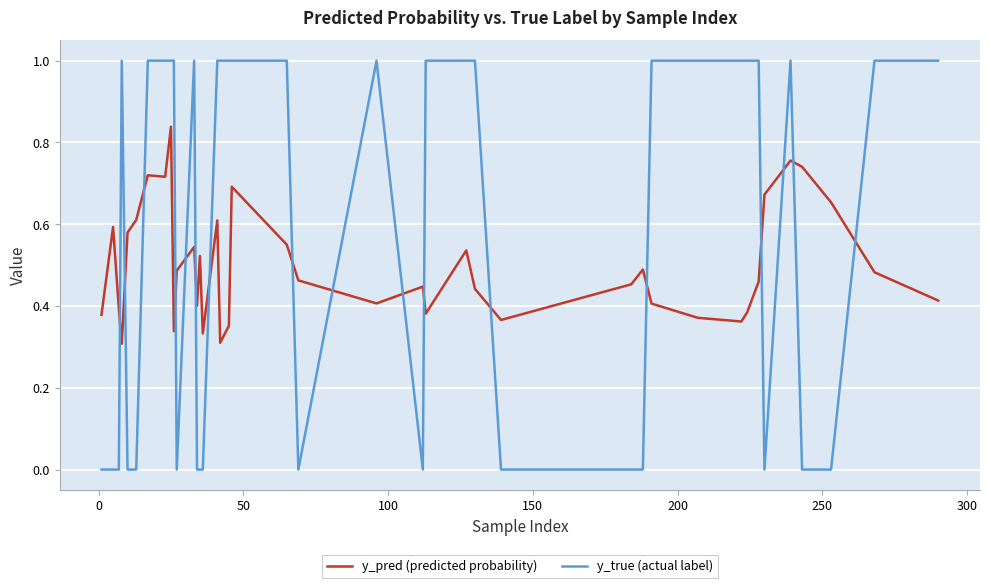

What are all the series names shown in the legend?

y_pred (predicted probability), y_true (actual label)